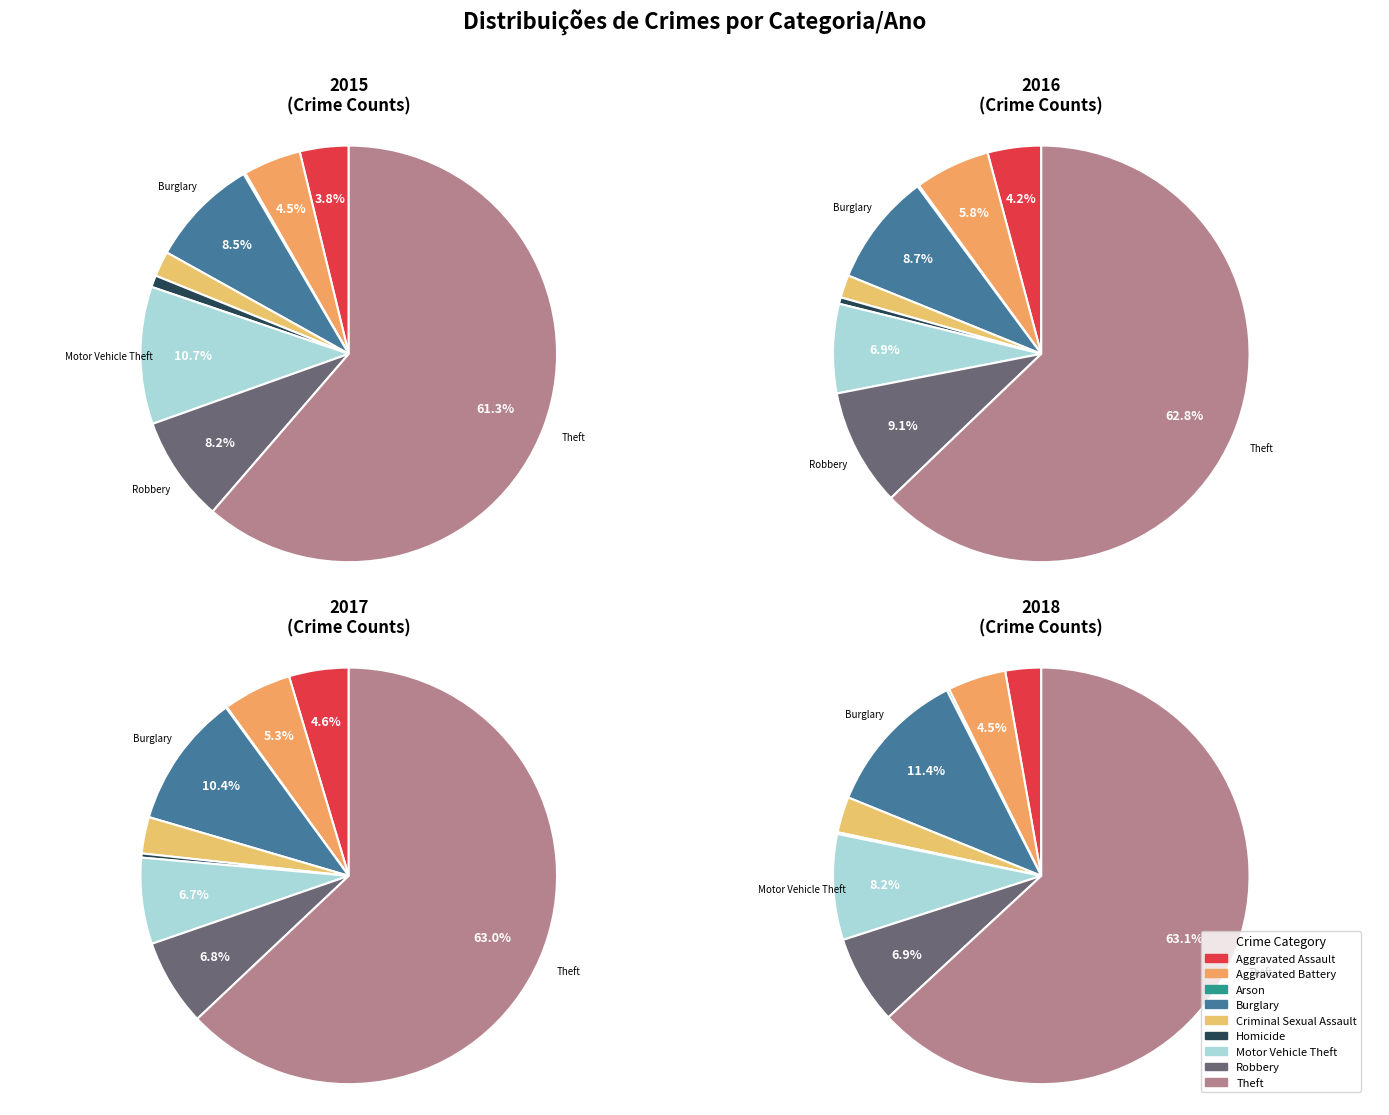

How many segments does this pie chart have?

9